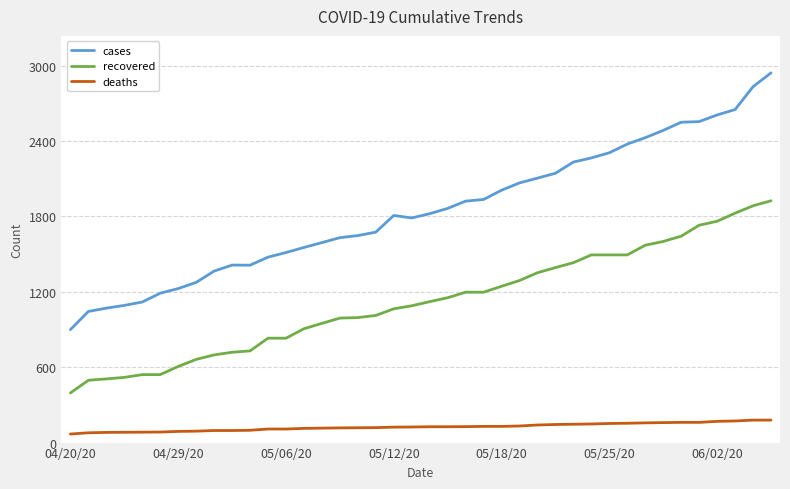

How many lines are shown in the chart?

3